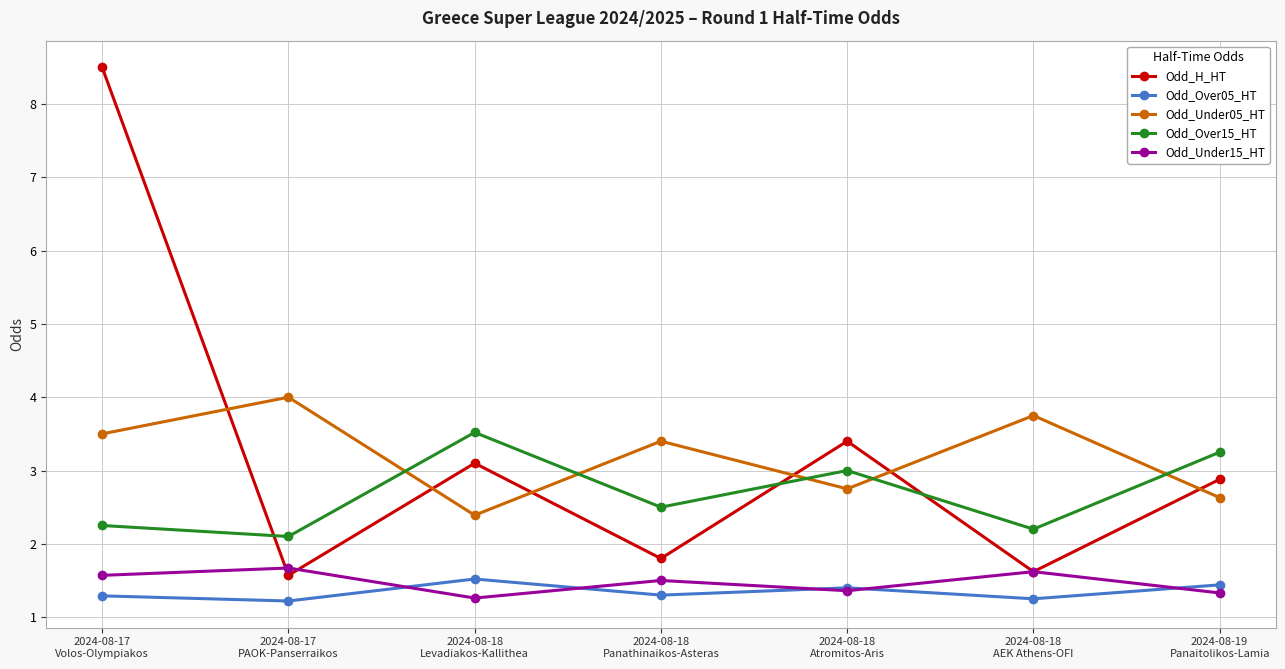

Count the Odd_Over05_HT values in the range 1 to 2.

7